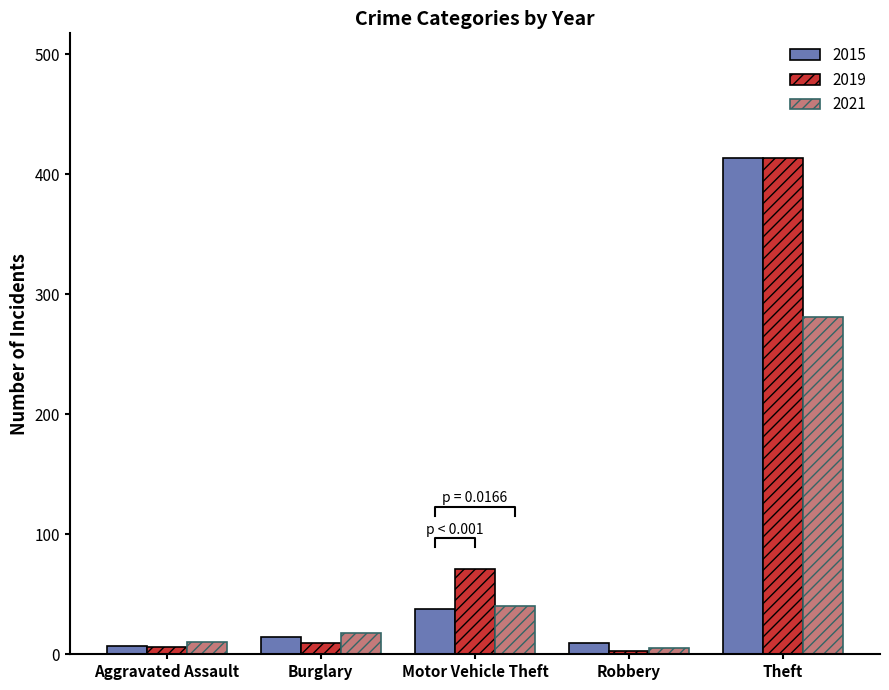

Is it true that 2021 equals 108 at Theft?

False